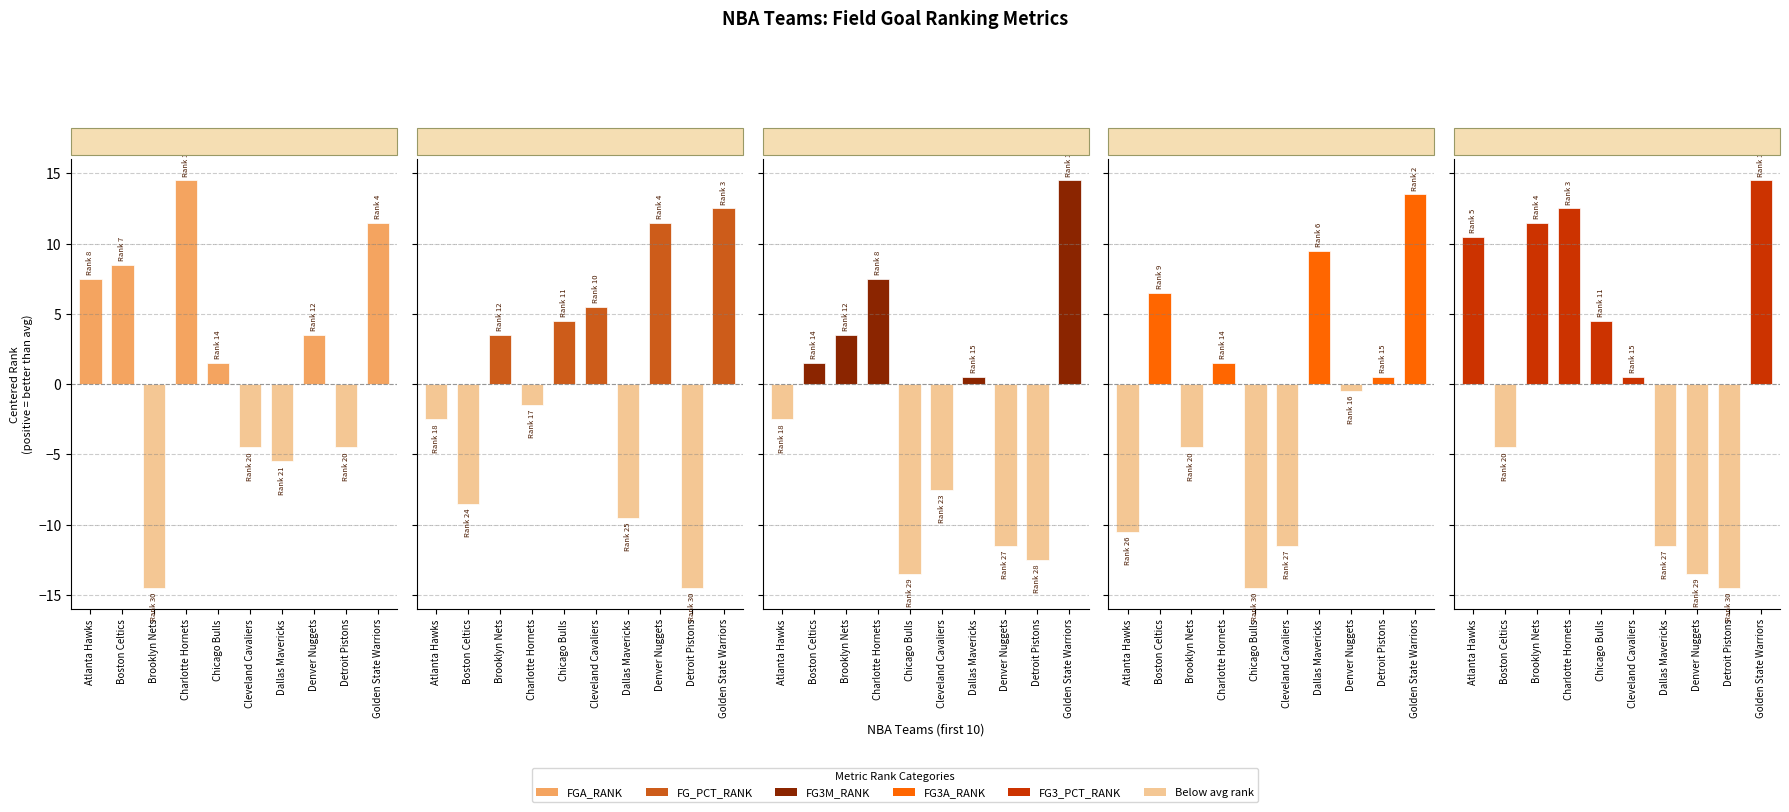

What is the lowest value of the FG3A
Rank series?

-14.5